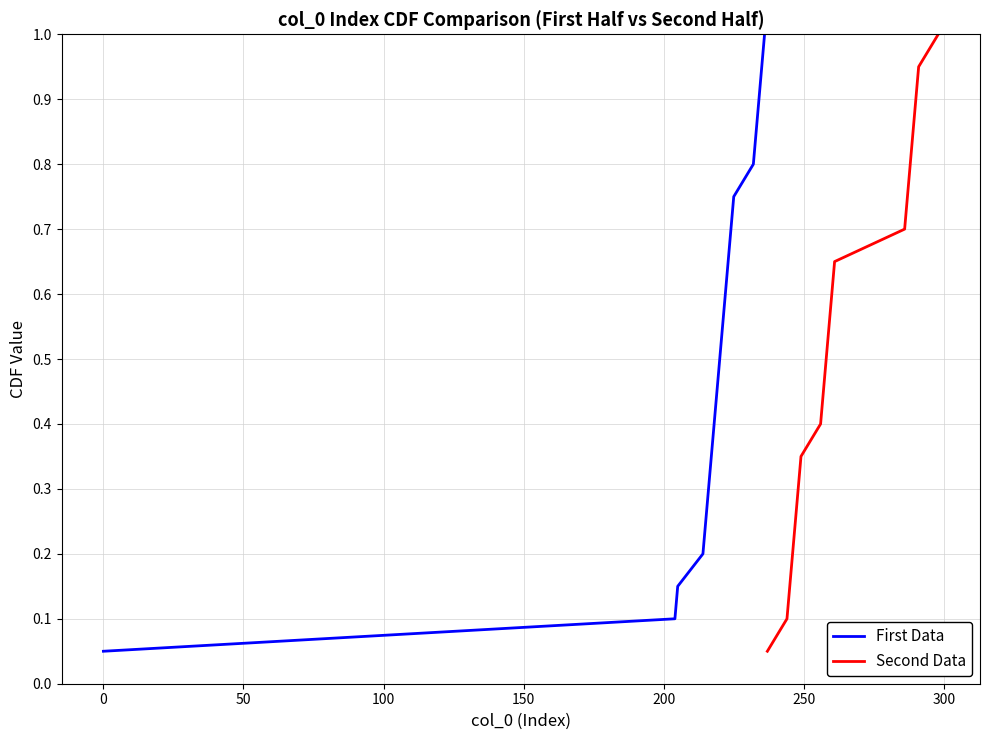

What is the highest value of the First Data series?

1.0